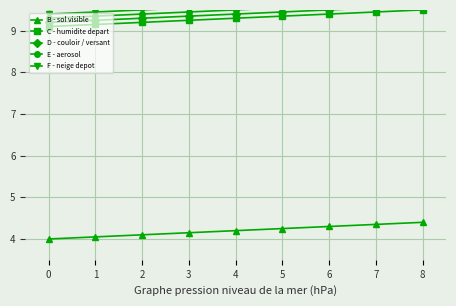

What are all the series names shown in the legend?

B - sol visible, C - humidite depart, D - couloir / versant, E - aerosol, F - neige depot